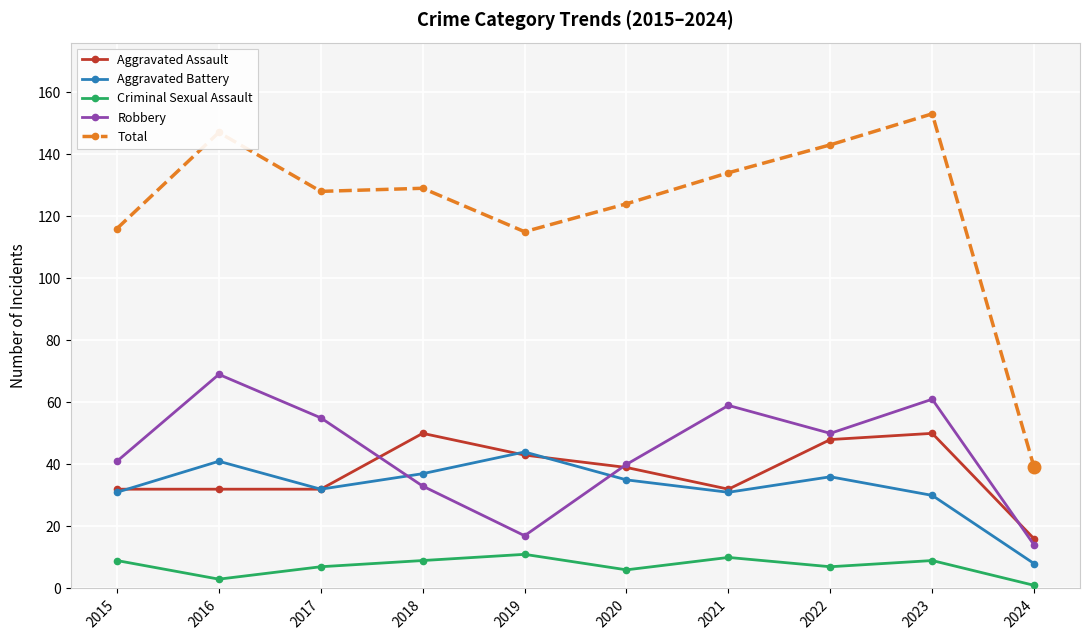

What is the highest value of the Criminal Sexual Assault series?

11